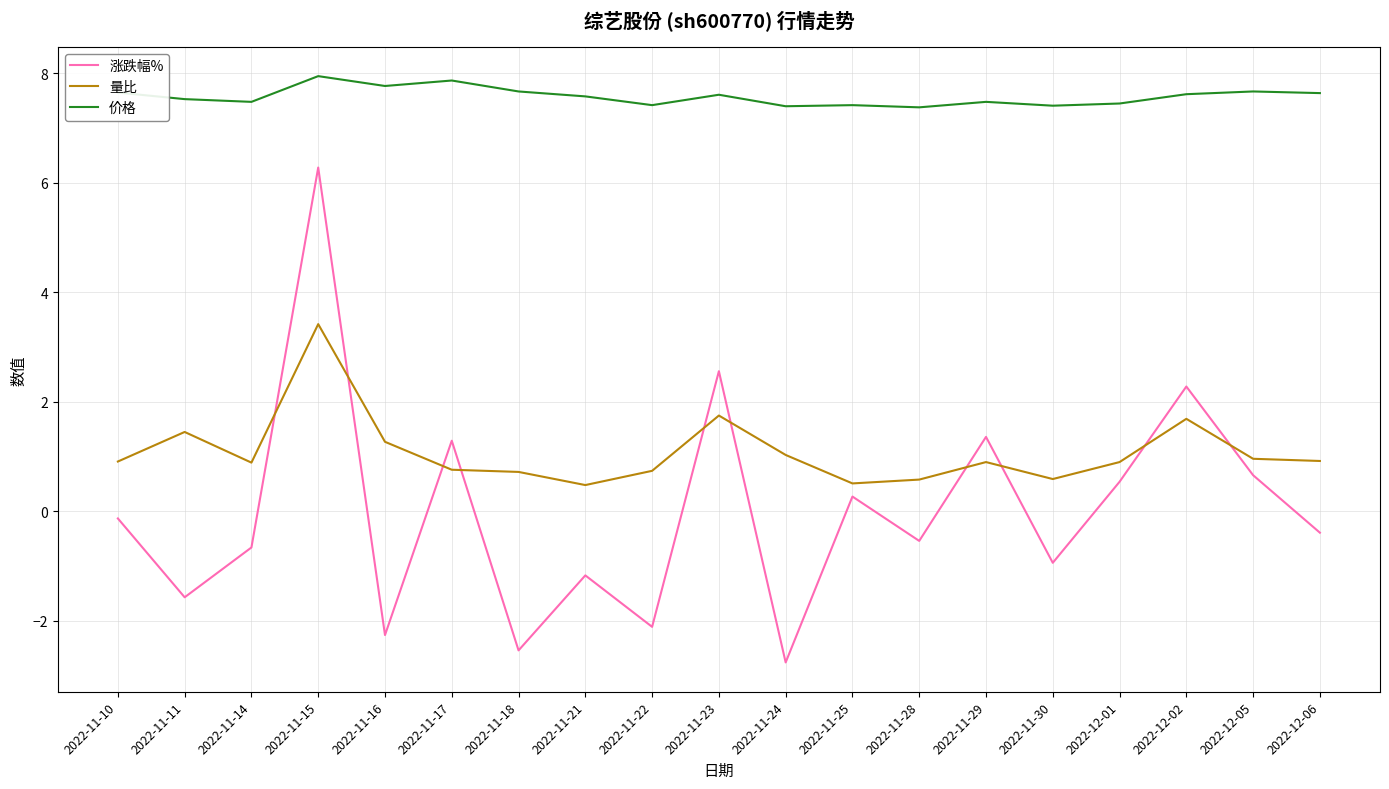

The 涨跌幅% series shows -2.3 at 2022-11-16. True or false?

True